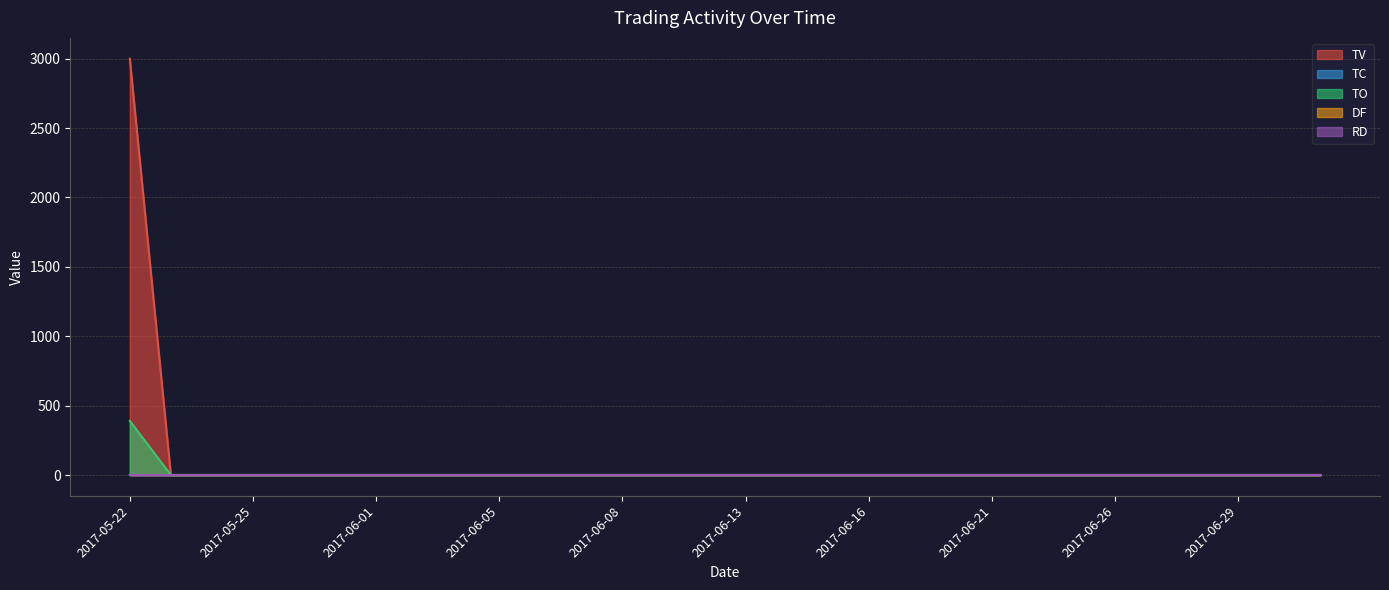

How many data points in TC are above 0?

1